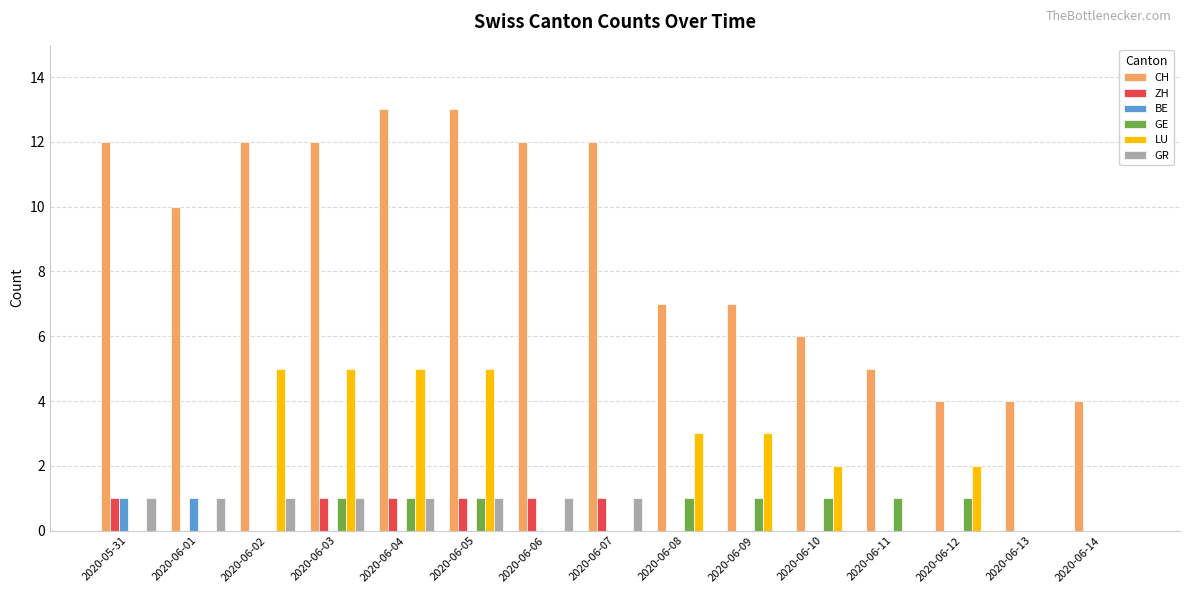

What is the sum of all GR values?

8